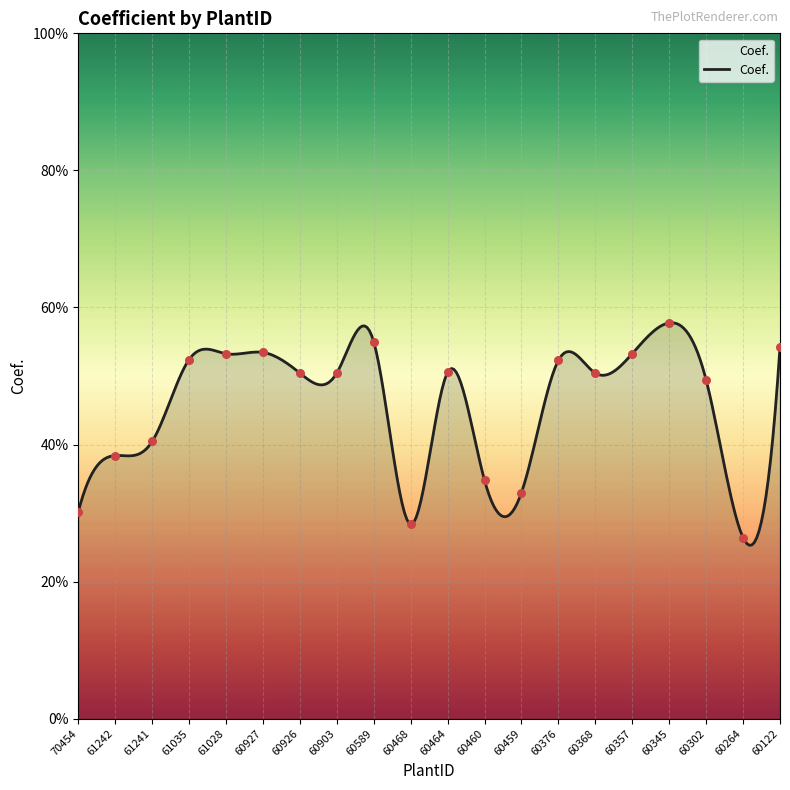

What is the change in value from 70454 to 60903?

+0.2